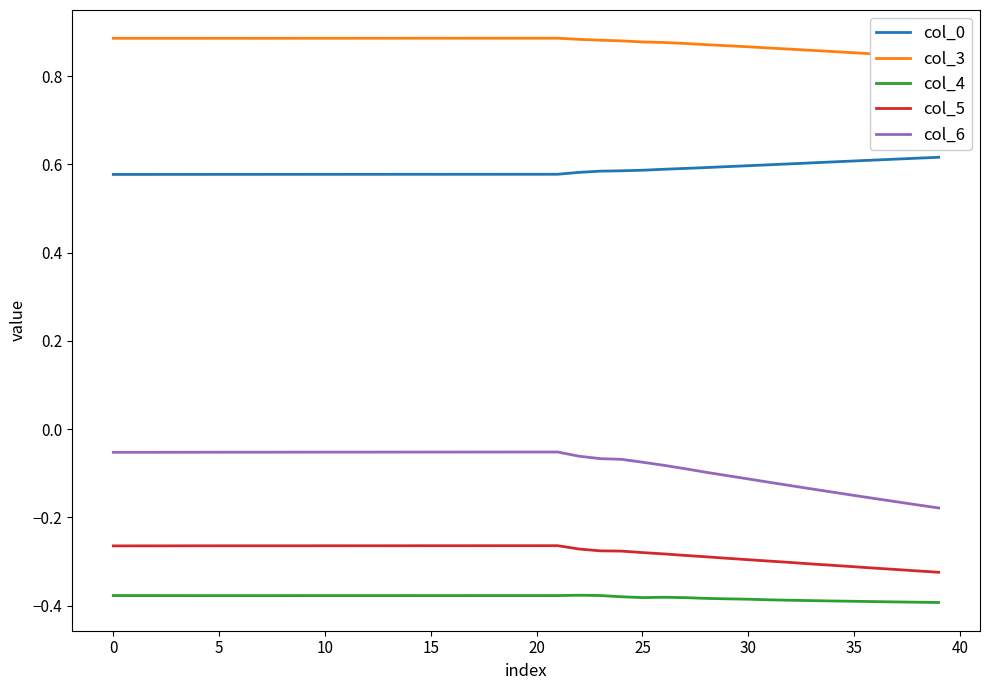

The col_4 series shows -0.4 at 13. True or false?

True